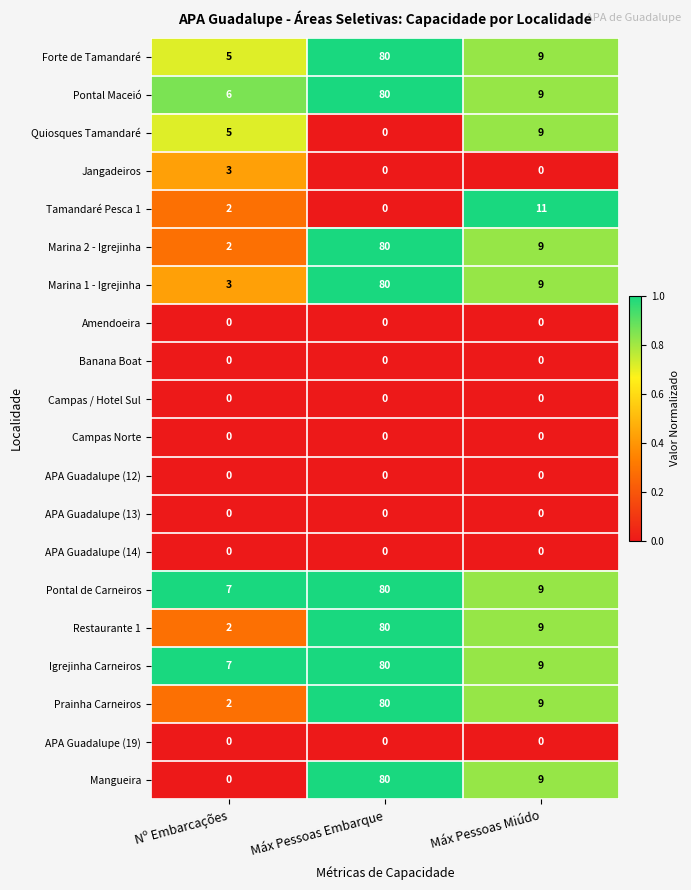

How many Mangueira values are between 0 and 80?

3